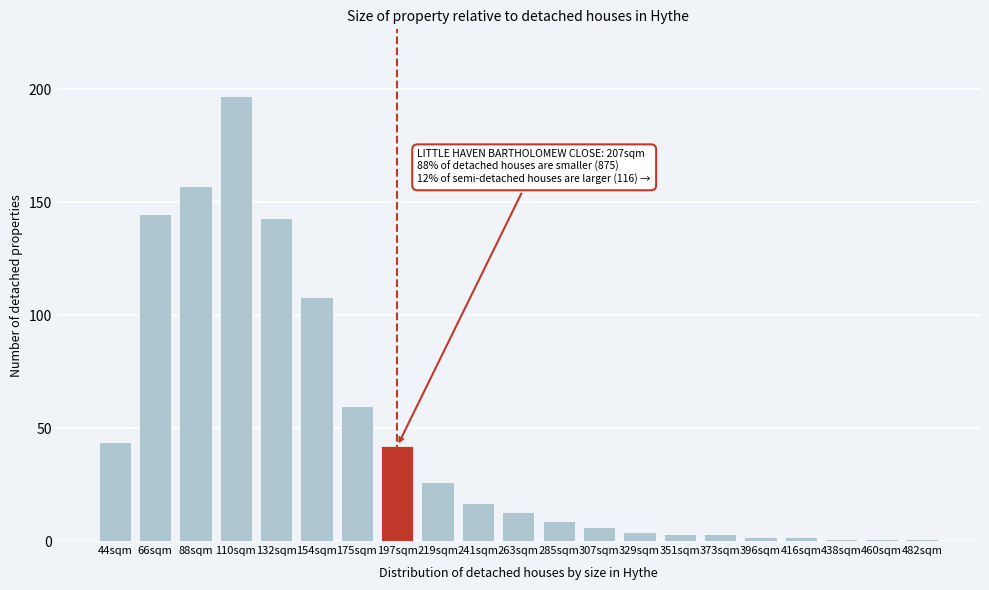

Reading left to right, what are all the values shown in this chart?

44sqm=44	66sqm=145	88sqm=157	110sqm=197	132sqm=143	154sqm=108	175sqm=60	197sqm=42	219sqm=26	241sqm=17	263sqm=13	285sqm=9	307sqm=6	329sqm=4	351sqm=3	373sqm=3	396sqm=2	416sqm=2	438sqm=1	460sqm=1	482sqm=1